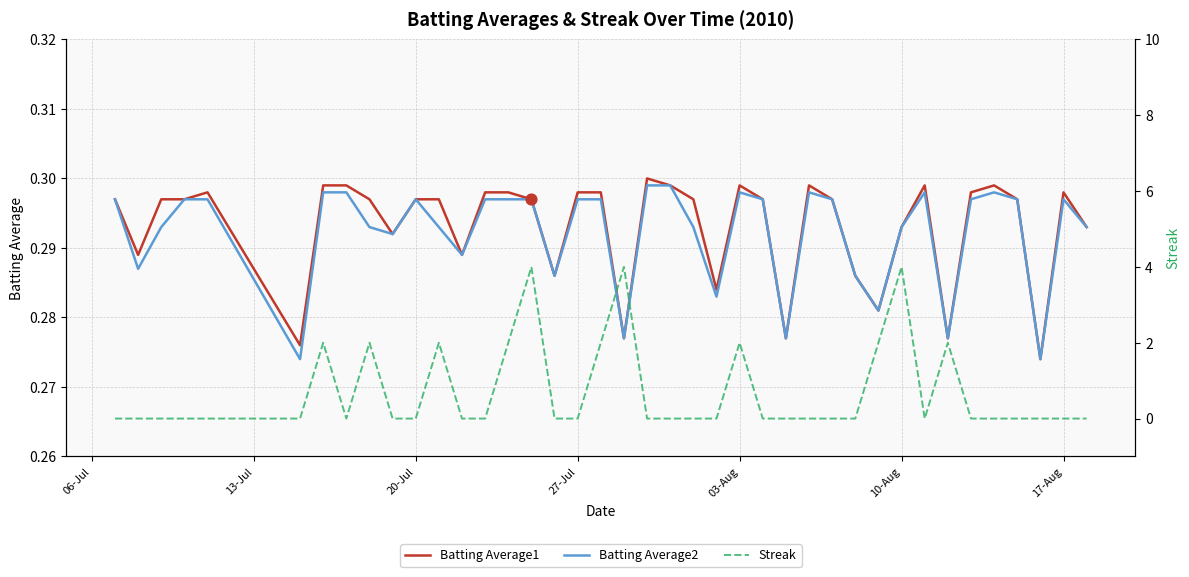

Which series has the largest total across all categories?

Streak